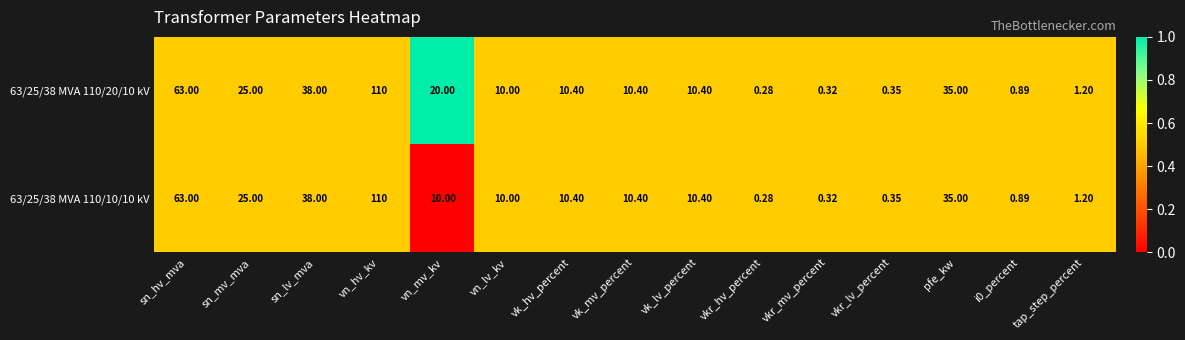

Where does the 63/25/38 MVA 110/10/10 kV series first go above 10?

sn_hv_mva